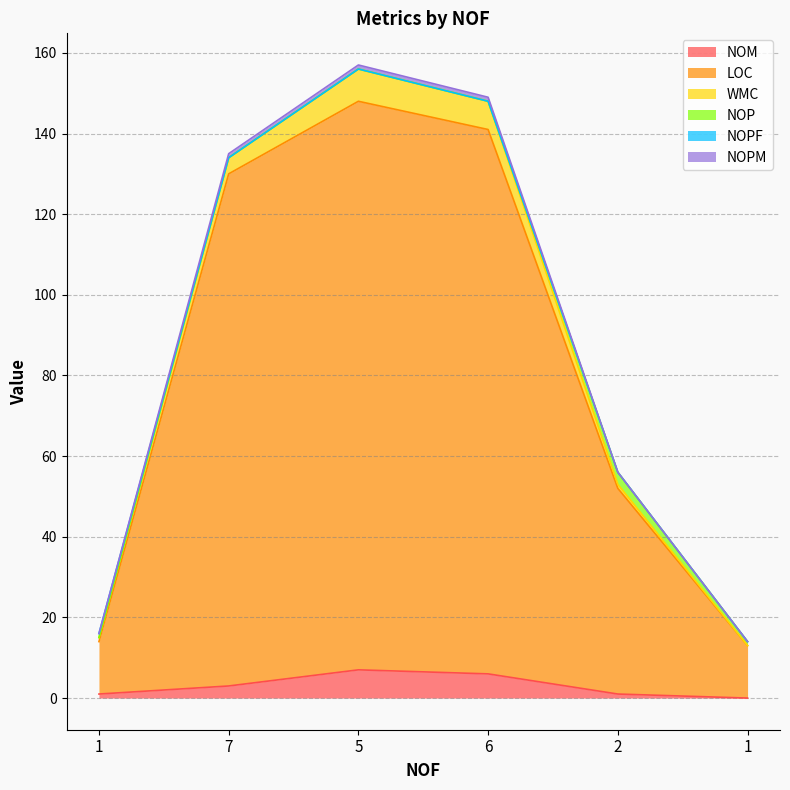

True or false: WMC and NOPF cross at least once.

False